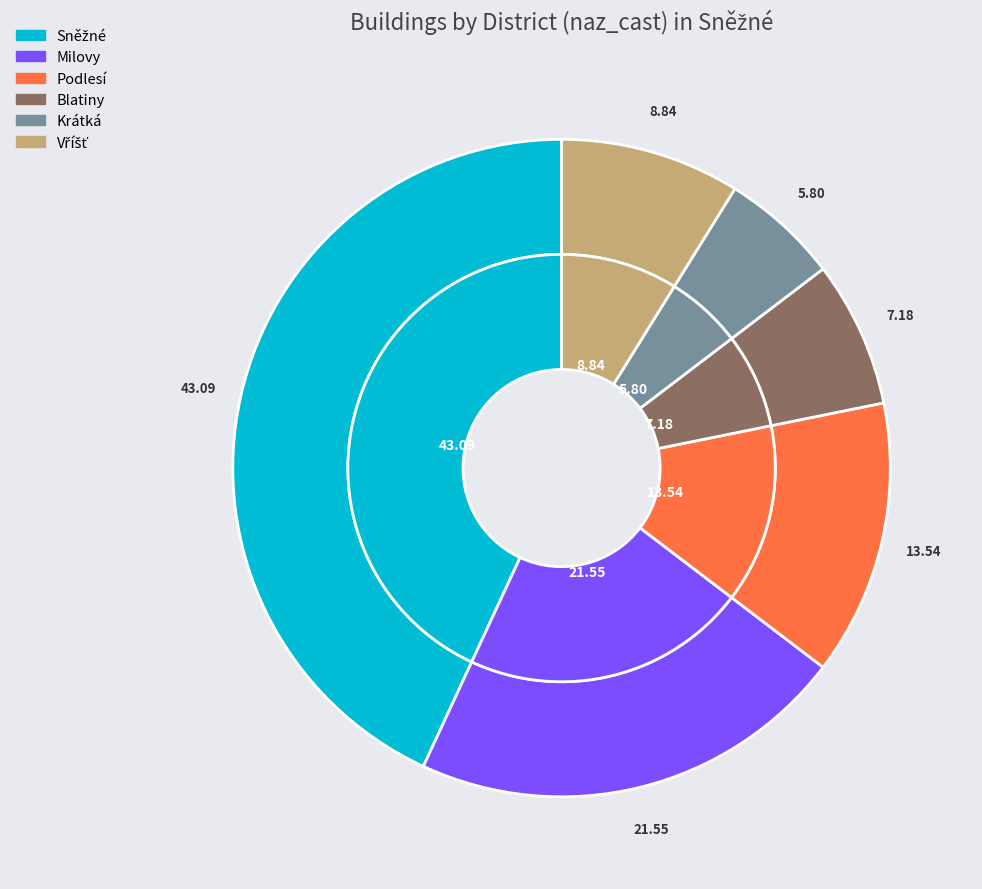

What percentage is the Sněžné slice, to the nearest percent?

43%